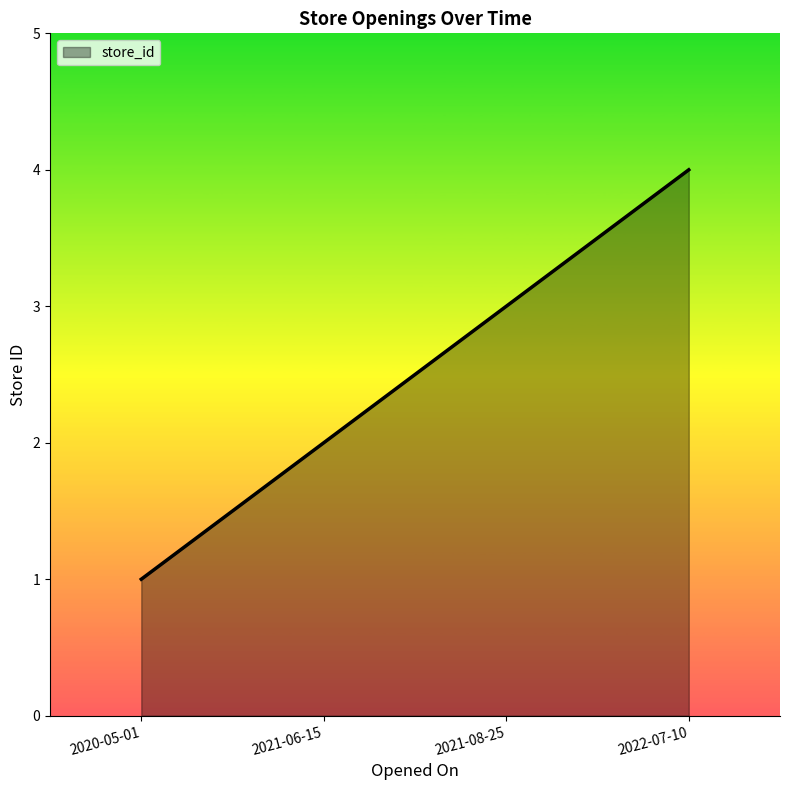

What is the difference between the maximum and minimum values?

3